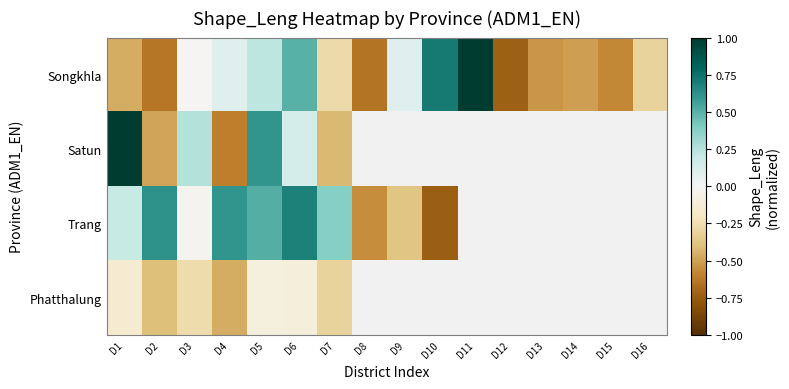

At which category is the sum across all series the highest?

D5